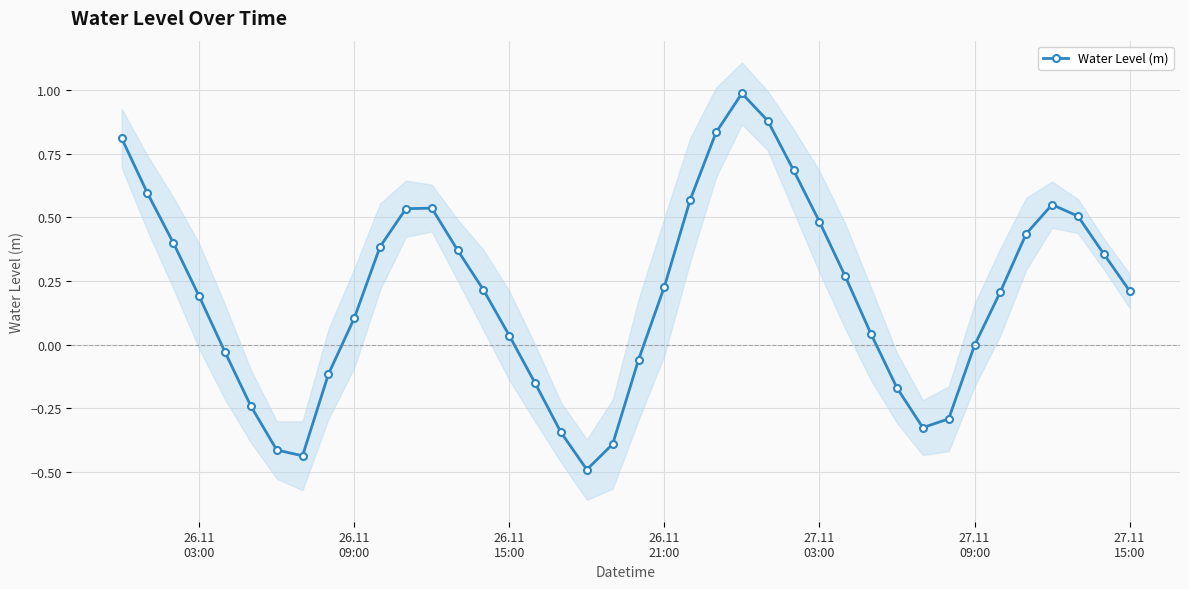

Reading left to right, what are all the values shown in this chart?

0.8	0.6	0.4	0.2	-0.0	-0.2	-0.4	-0.4	-0.1	0.1	0.4	0.5	0.5	0.4	0.2	0.0	-0.2	-0.3	-0.5	-0.4	-0.1	0.2	0.6	0.8	1.0	0.9	0.7	0.5	0.3	0.0	-0.2	-0.3	-0.3	-0.0	0.2	0.4	0.5	0.5	0.4	0.2